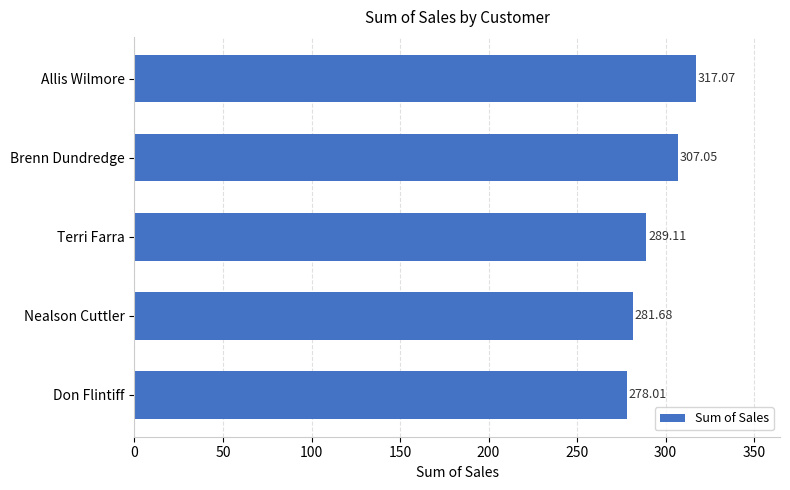

What is the difference between the maximum and minimum values?

39.1